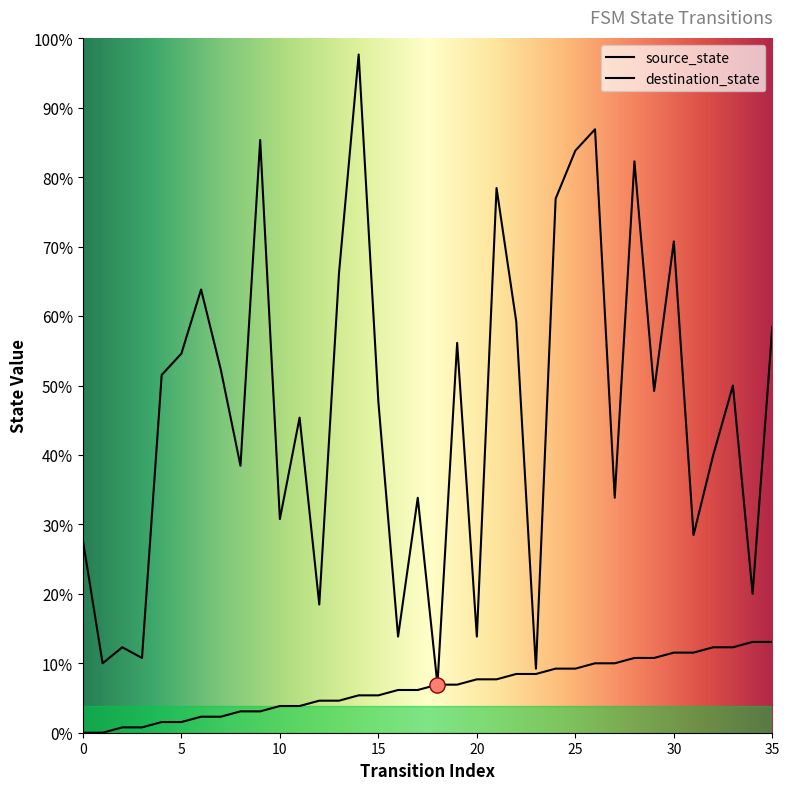

At how many categories does at least one series exceed 14?

32